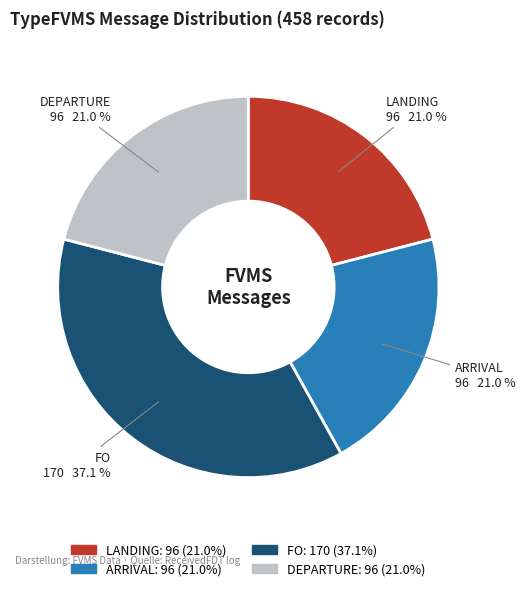

Approximately how many times larger is the value at DEPARTURE compared to LANDING?

1.0